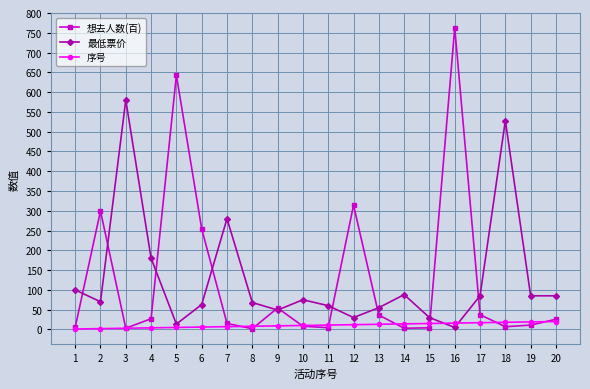

Rank the series by their maximum value, from lowest to highest.

序号, 最低票价, 想去人数(百)